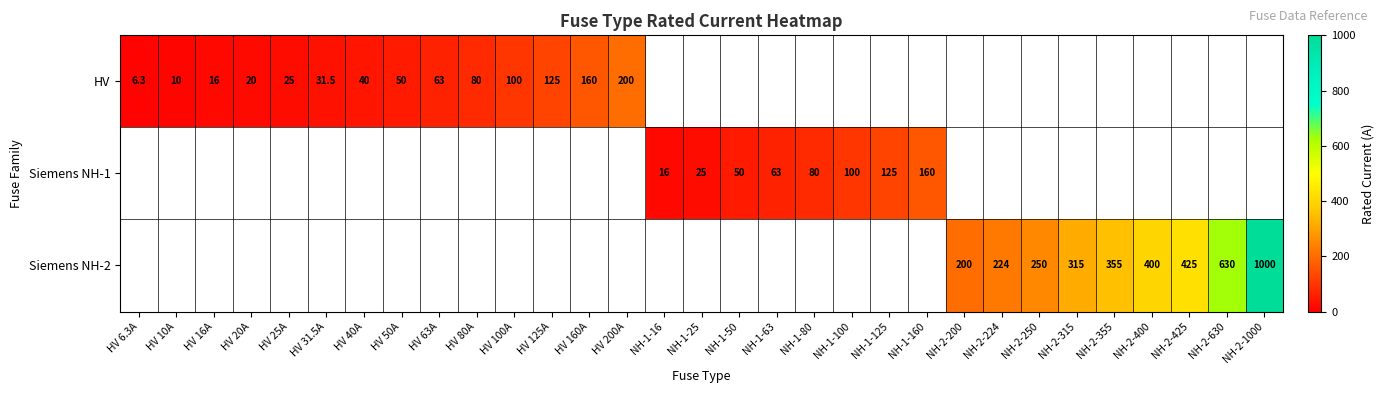

Is it true that Siemens NH-1 equals 130.5 at NH-1-100?

False